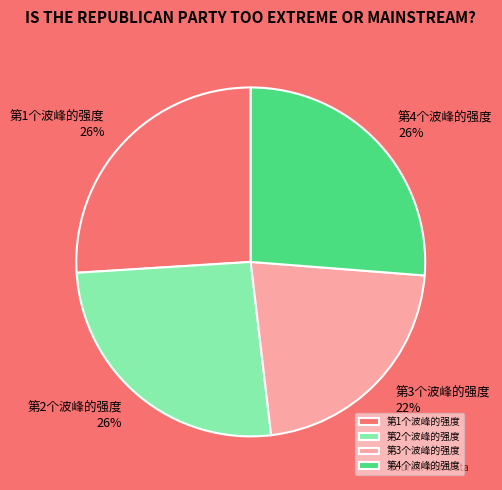

Approximately how many times larger is the value at 第4个波峰的强度 compared to 第2个波峰的强度?

1.0